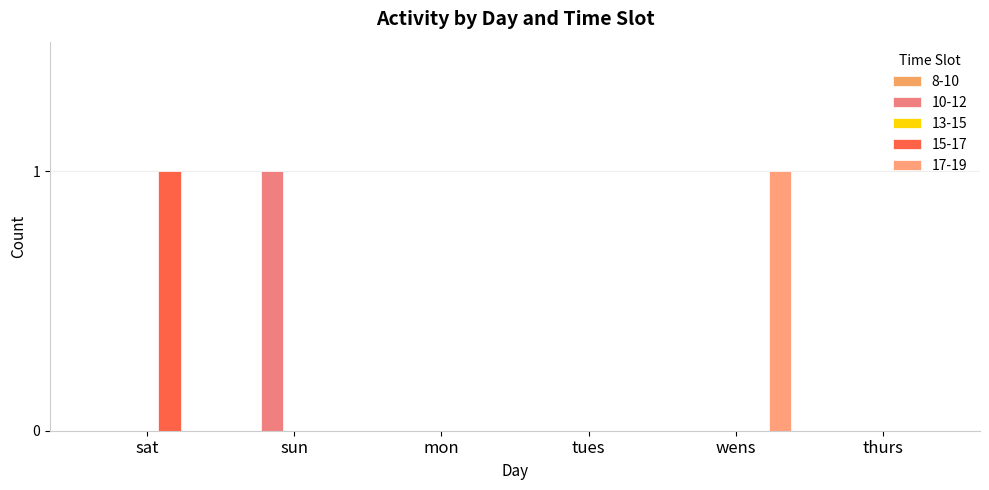

Which series has the largest total across all categories?

10-12